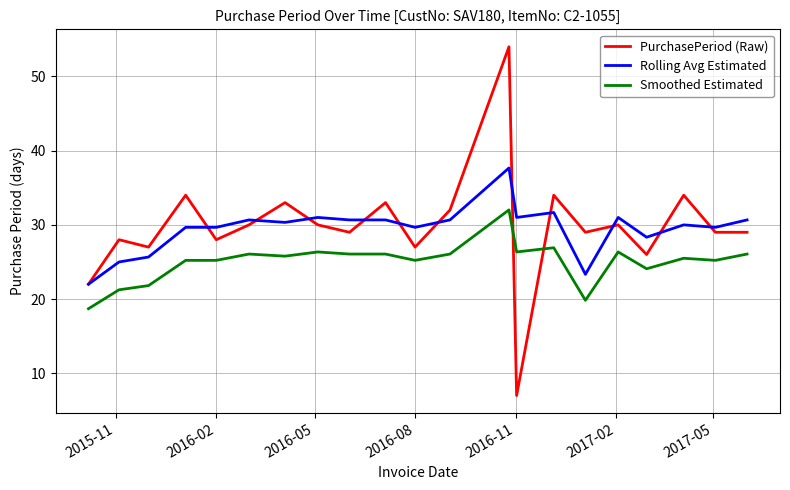

Which series has the widest spread of values?

PurchasePeriod (Raw)